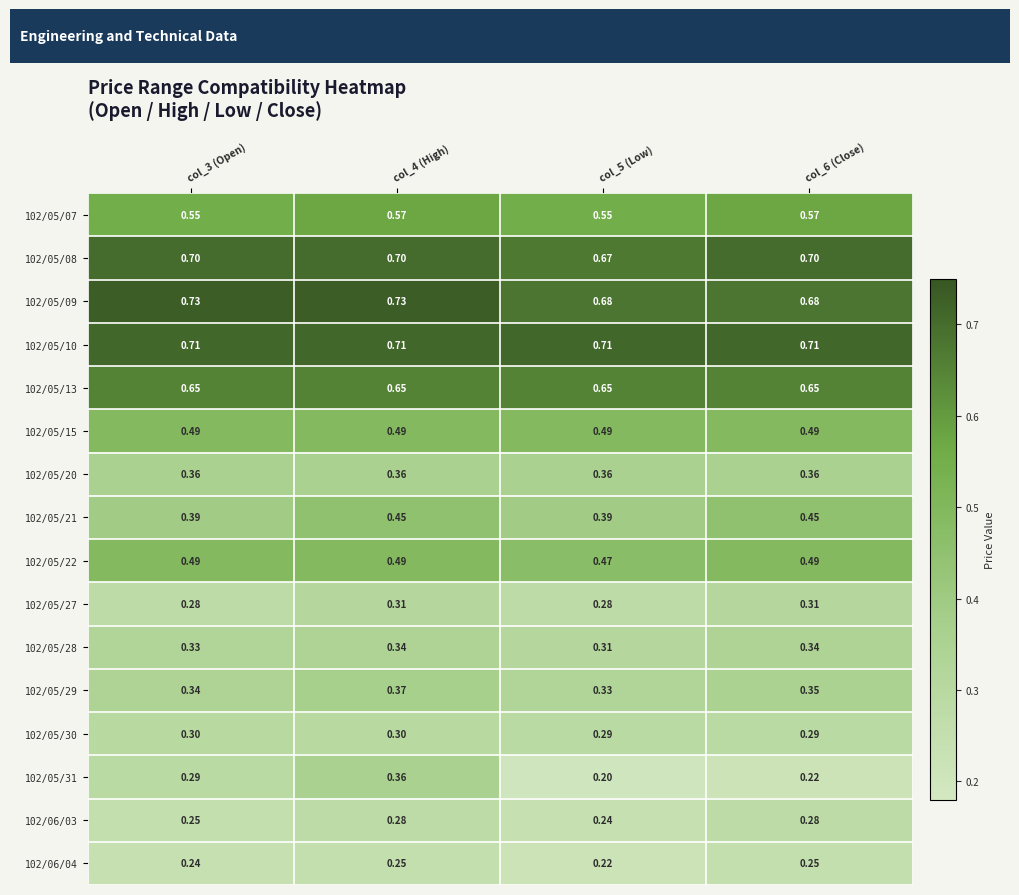

How many data points does each series have?

4